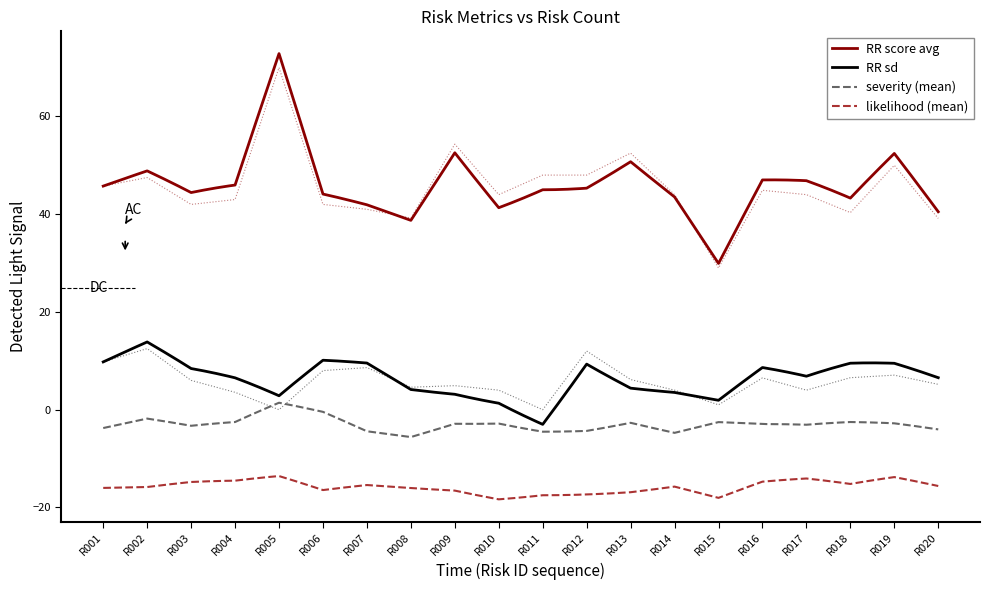

What is the average value of the RR_sd series?

5.7